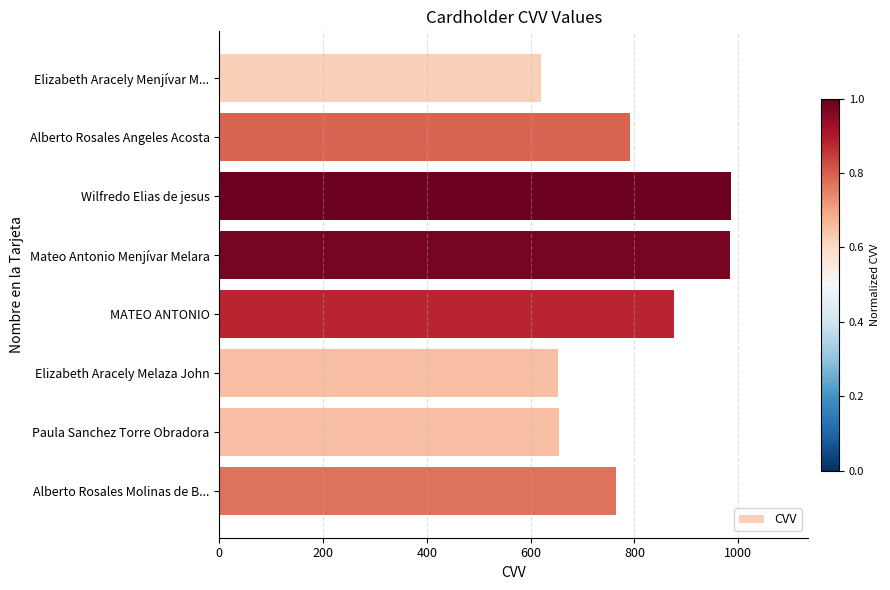

What is the label of the 3rd bar from the bottom?

Elizabeth Aracely Melaza John